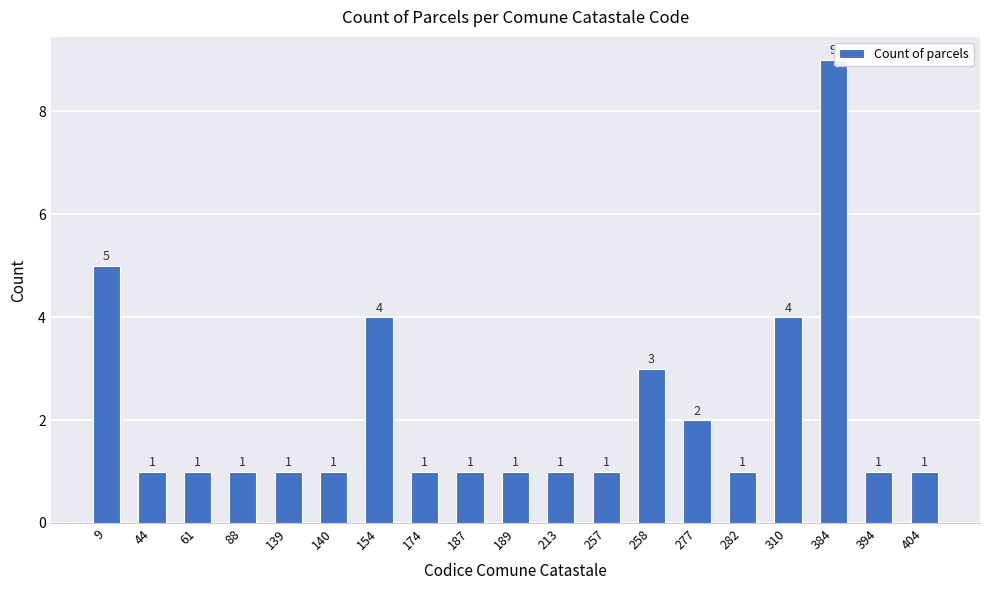

What is the difference between the maximum and minimum values?

8